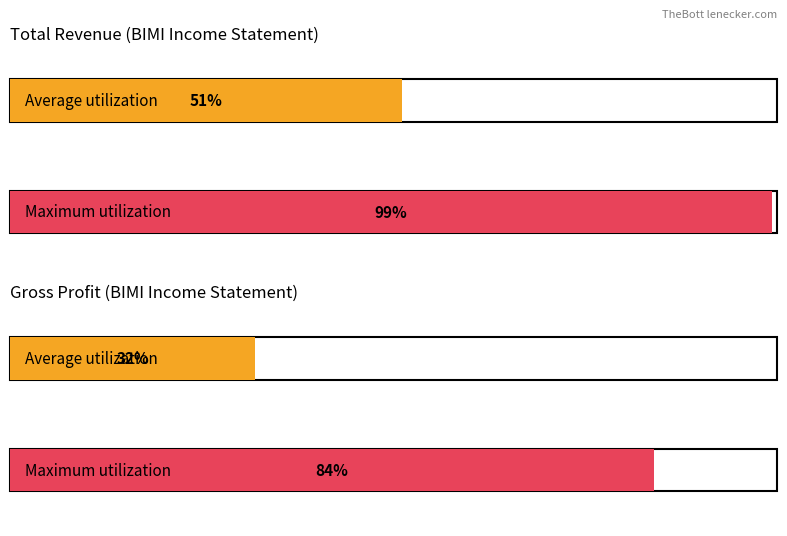

Is it true that Gross Profit equals 2634 at 2013?

False